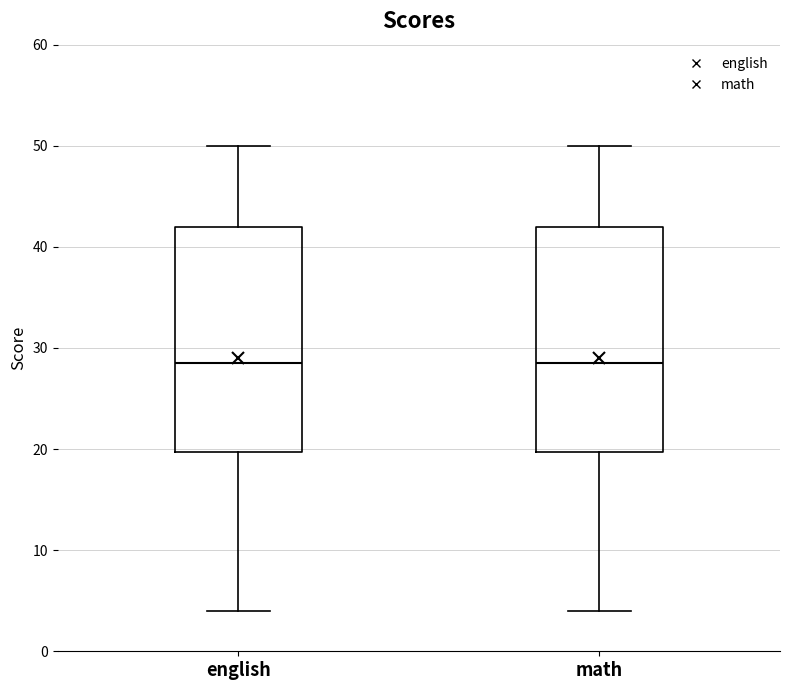

Where does the median line of the box for math sit on the y-axis? The values are not printed on the chart, so give them approximately, as read against the axis.

29